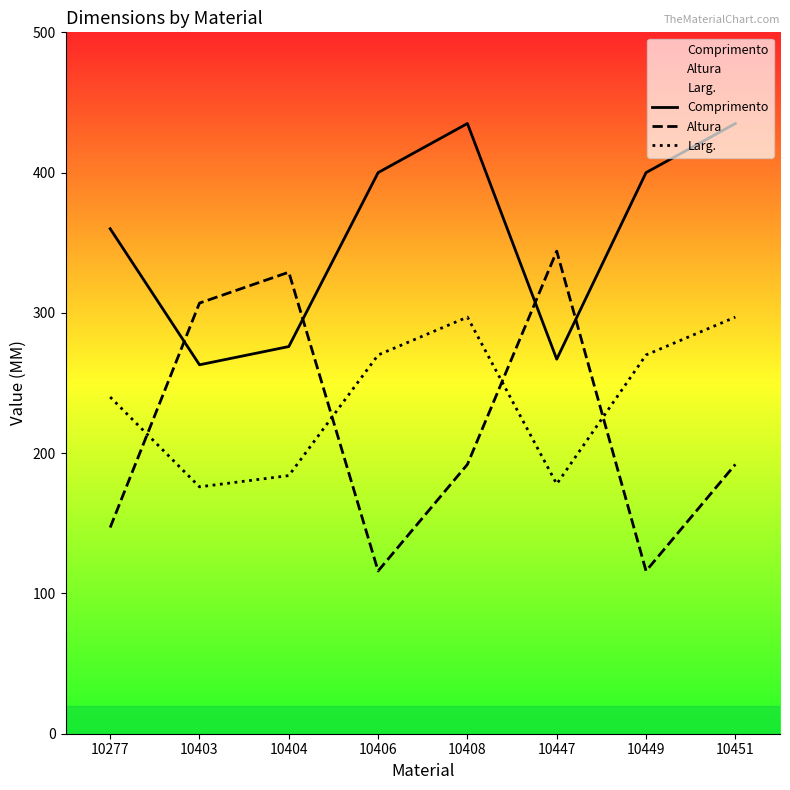

What is the minimum value for Larg.?

176